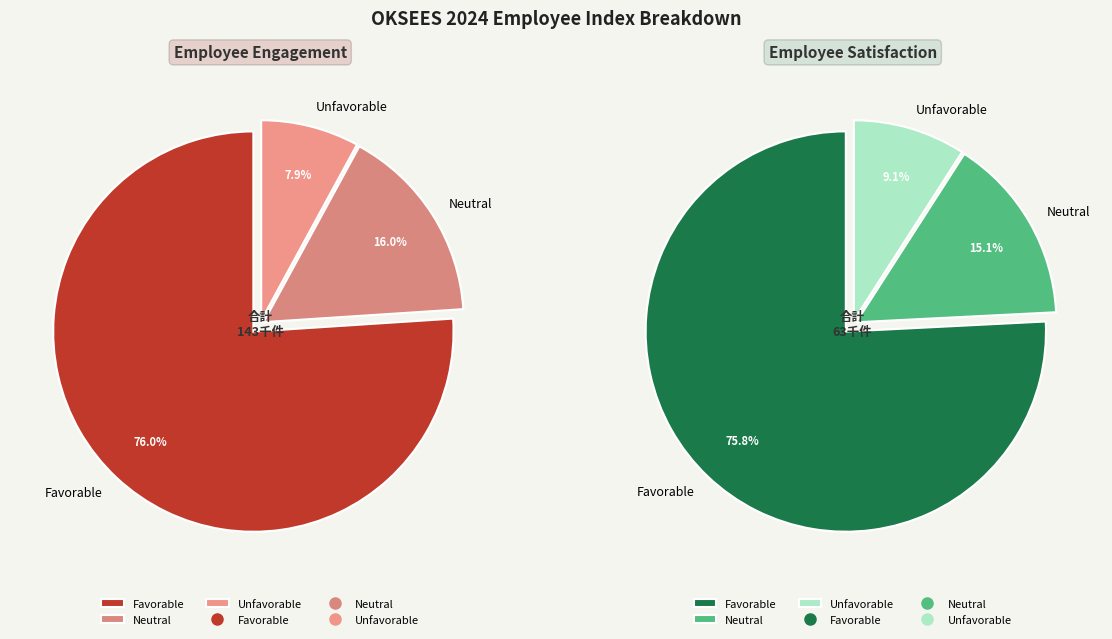

Rank the series by their maximum value, from lowest to highest.

Unfavorable, Neutral, Favorable